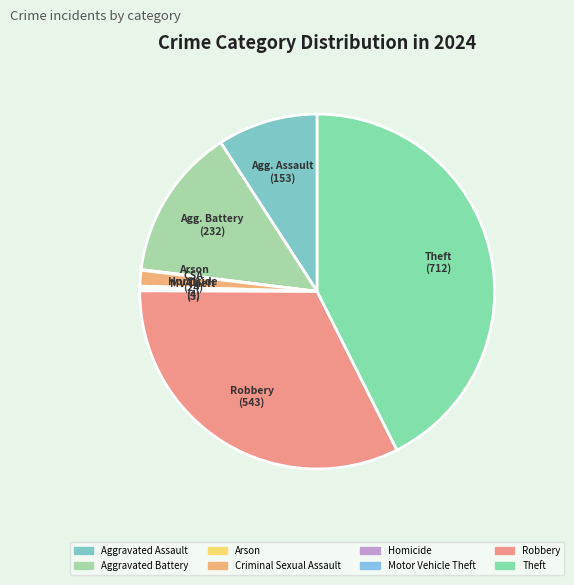

What percentage is the Robbery slice, to the nearest percent?

32%